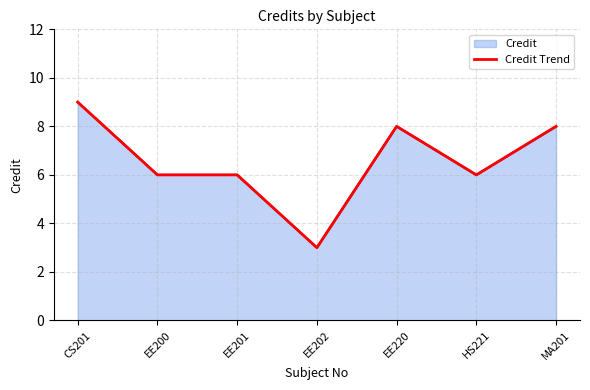

Read the value at EE202.

3